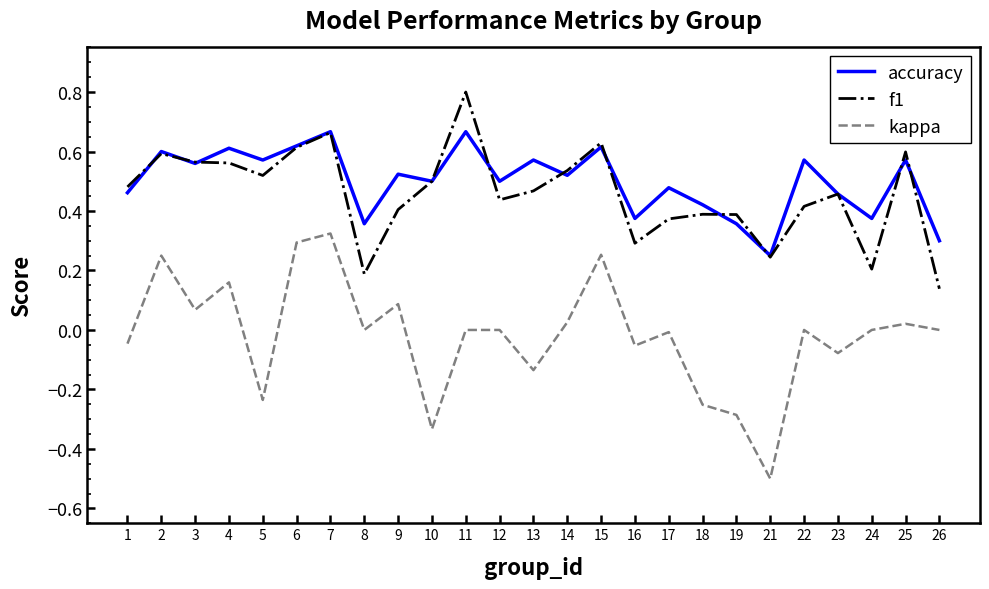

True or false: kappa has more than 2 interior local peaks.

True